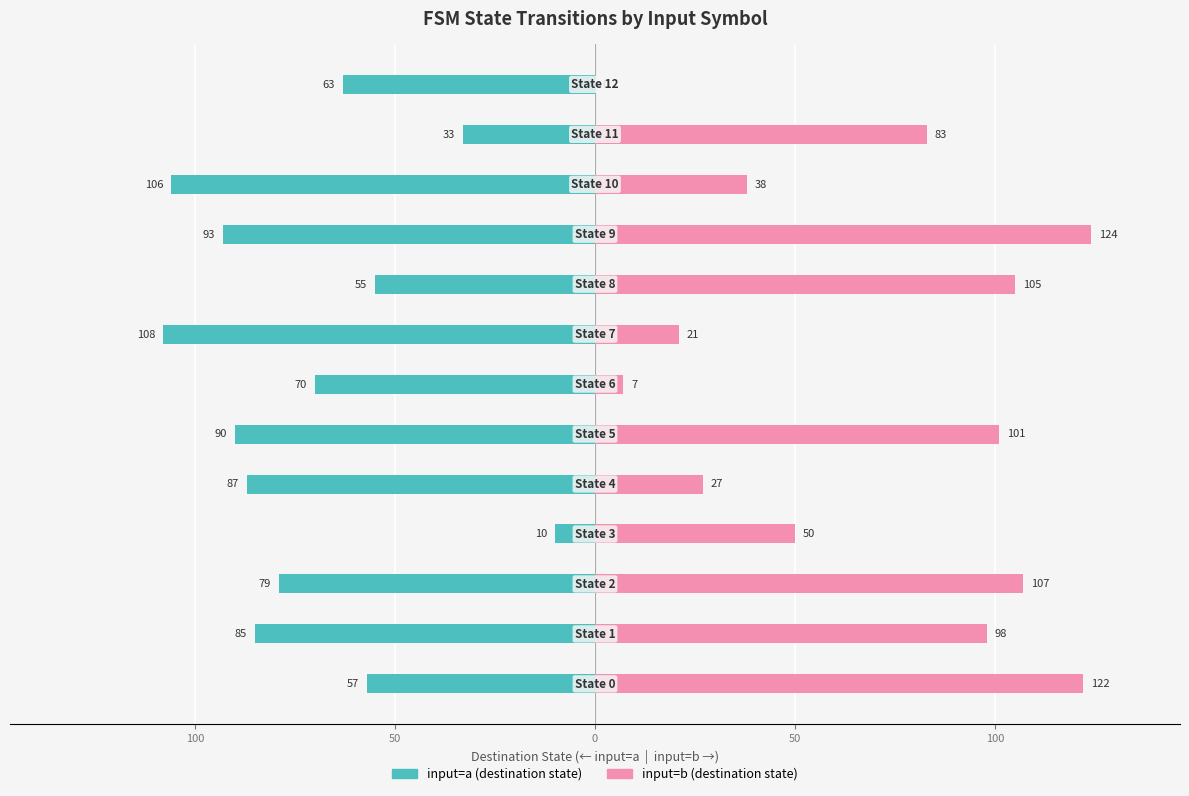

What is the difference between the maximum and minimum values in the input=a (destination state) series?

98